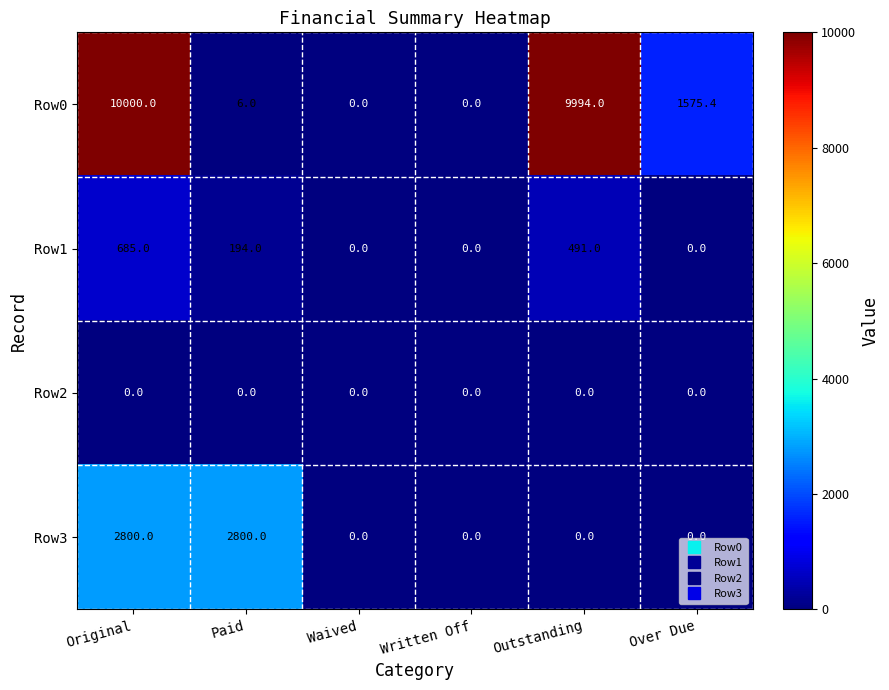

True or false: Row0 has a value of 2299.8 at Outstanding.

False